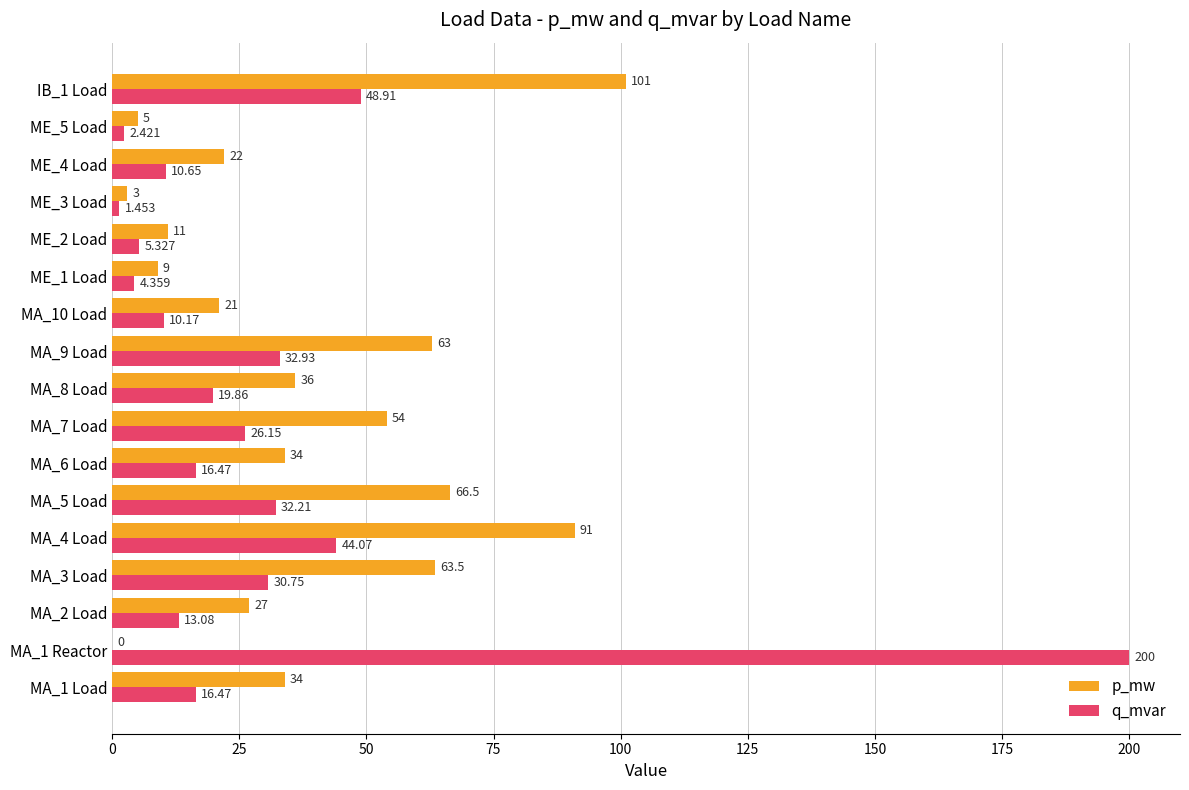

Which series has the largest total across all categories?

p_mw